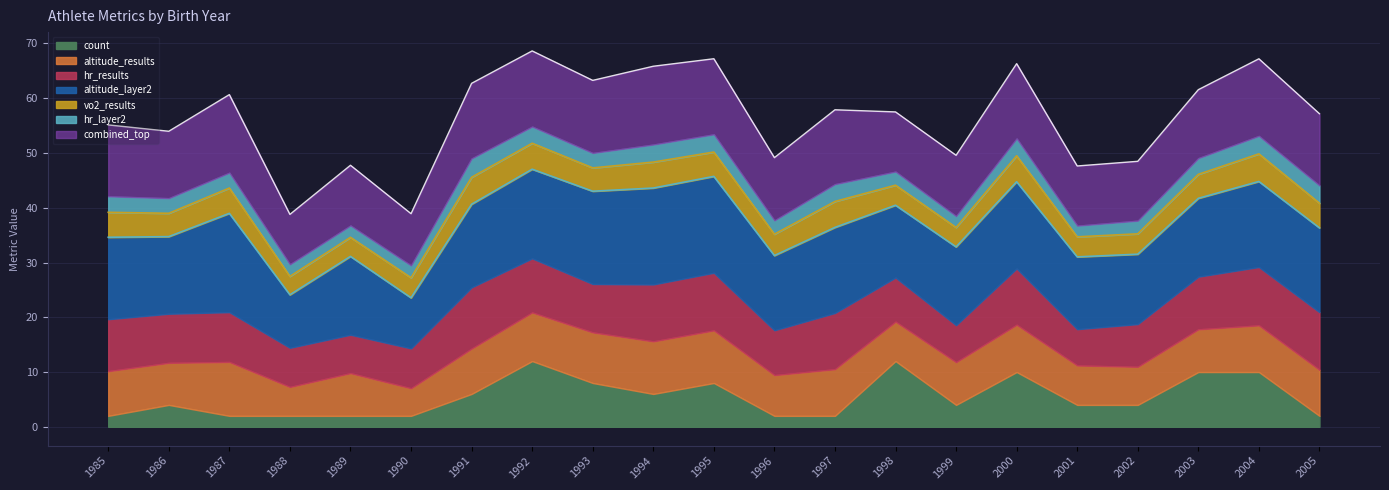

At which category does altitude_results reach its first local valley?

1986